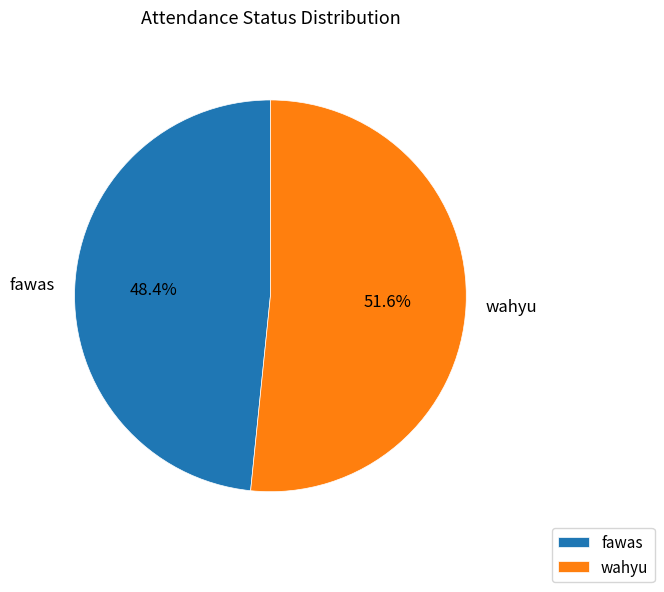

To the nearest percent, what is the average slice percentage?

50%